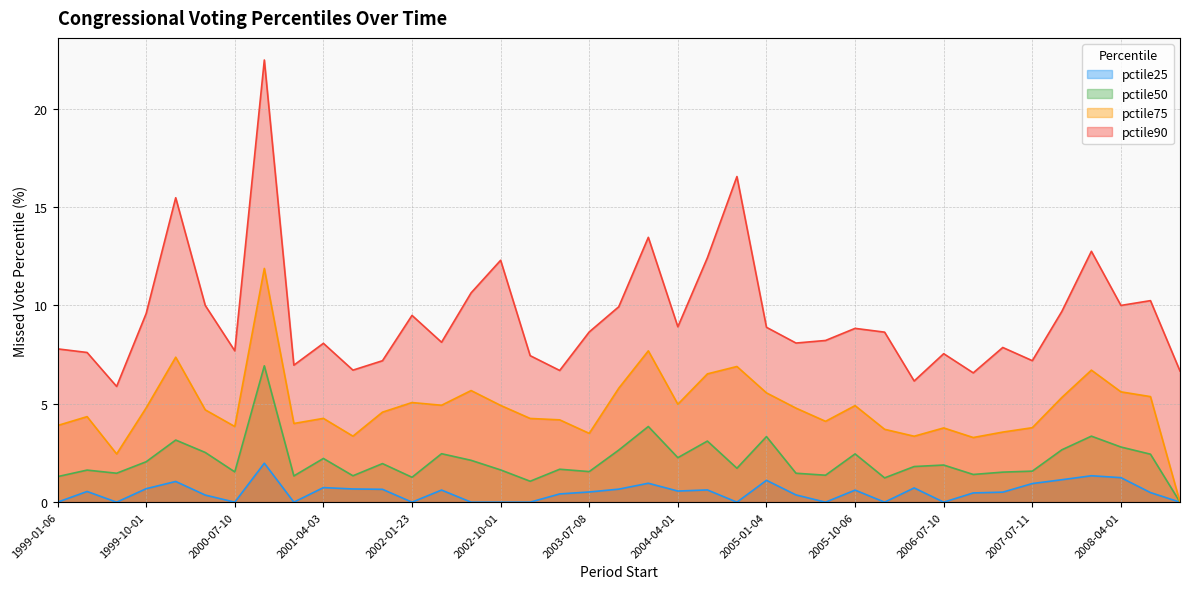

What is the minimum value for pctile90?

5.9